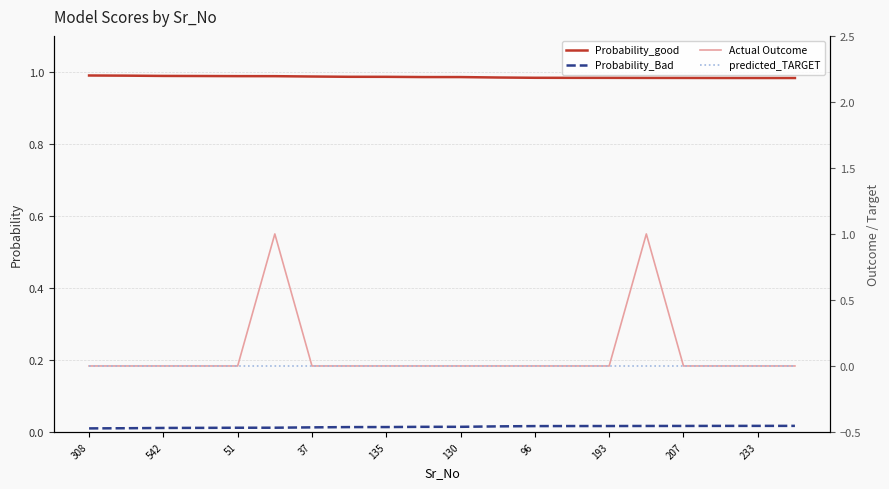

Is this an area chart (filled region under the line)?

No